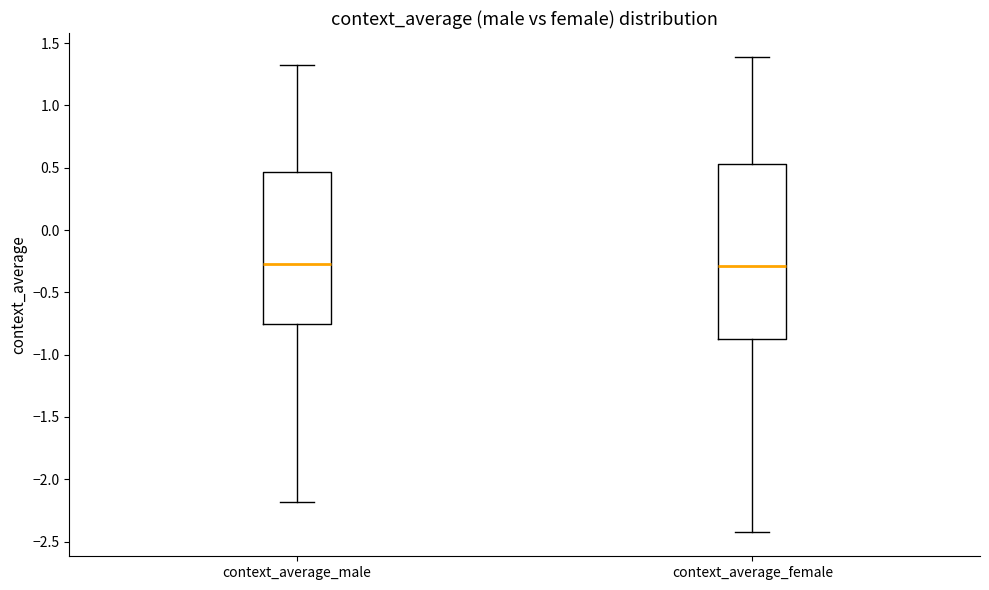

Reading left to right, read every box against the y-axis: the position of its median line, the range the box covers, and the ends of its whiskers. The values are not printed on the chart, so give them approximately, as read against the axis.

context_average_male: median -0.25, box -0.75 to 0.45, whiskers -2.20 to 1.35
context_average_female: median -0.30, box -0.85 to 0.55, whiskers -2.45 to 1.40